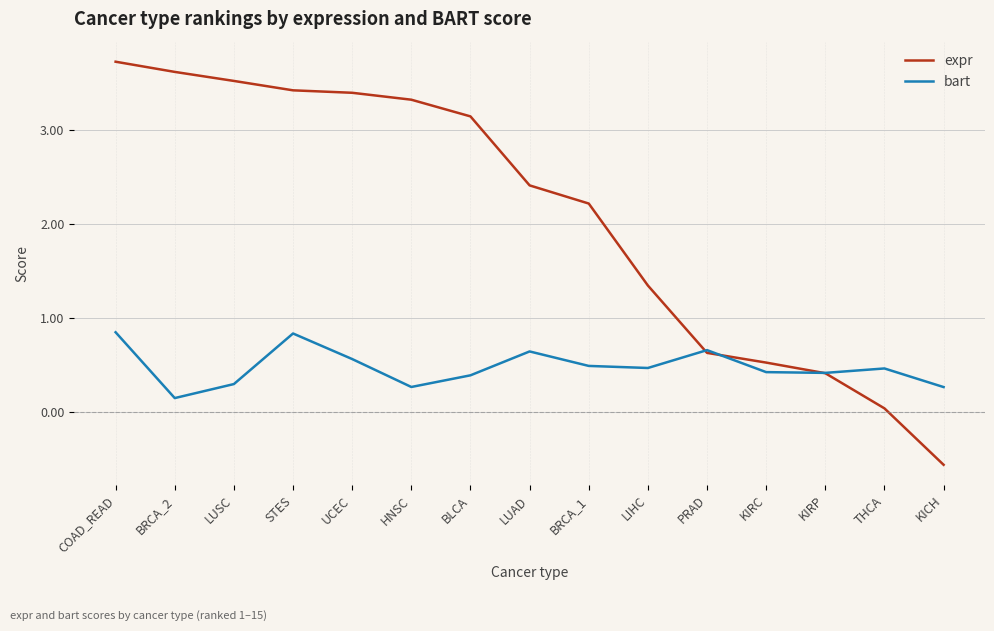

How many interior local valleys does the bart series have?

4